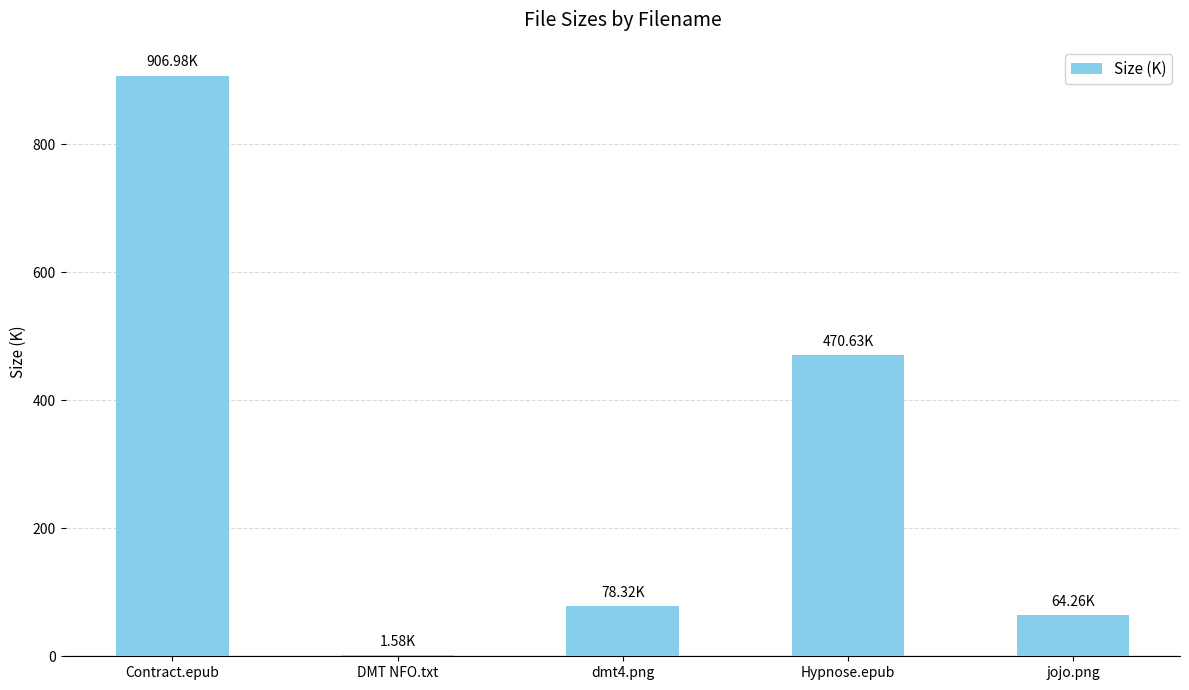

Does the chart contain stacked bars?

No